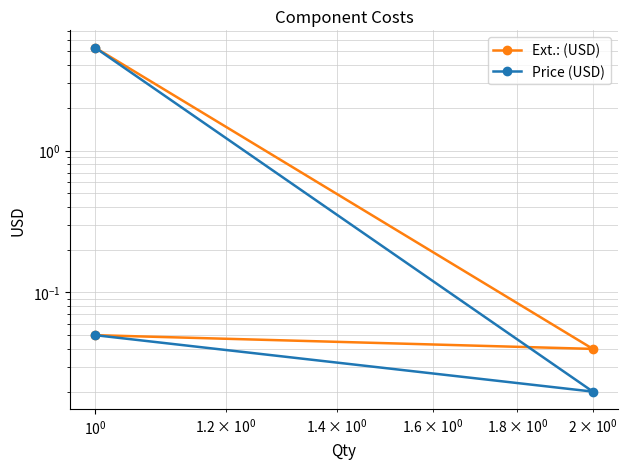

Reading left to right, extract all data points from this chart.

Ext.: (USD): 0.1	0.0	5.3
Price (USD): 0.1	0.0	5.3